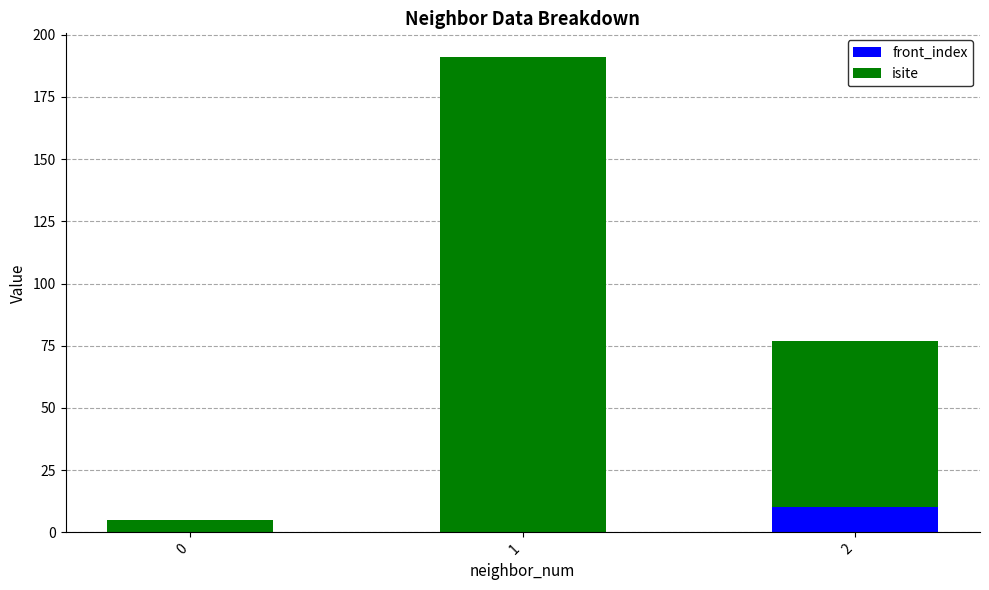

Reading left to right, what are the values for front_index?

0=0	1=0	2=10